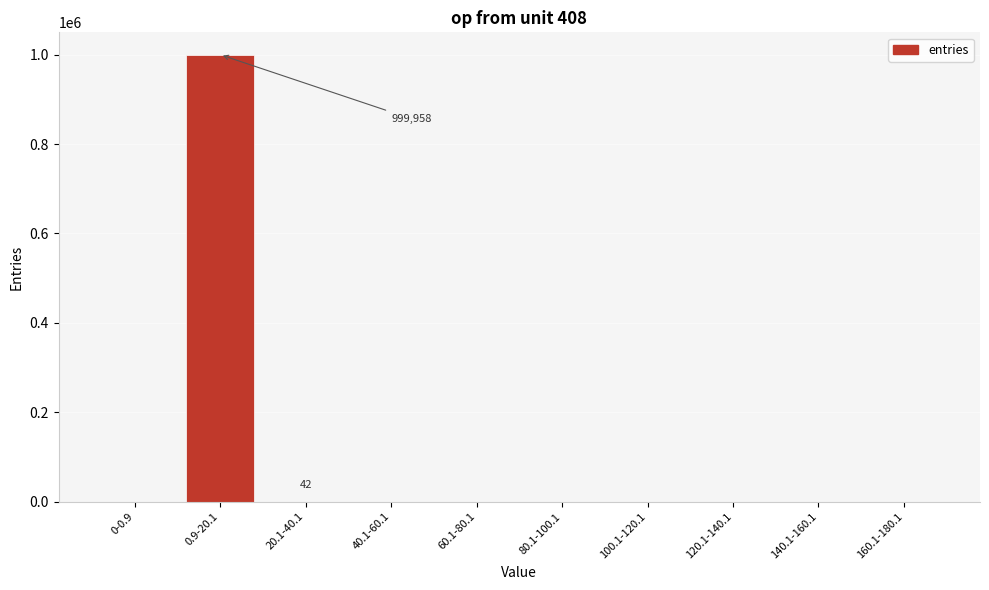

The value at 120.1-140.1 is 0. True or false?

True